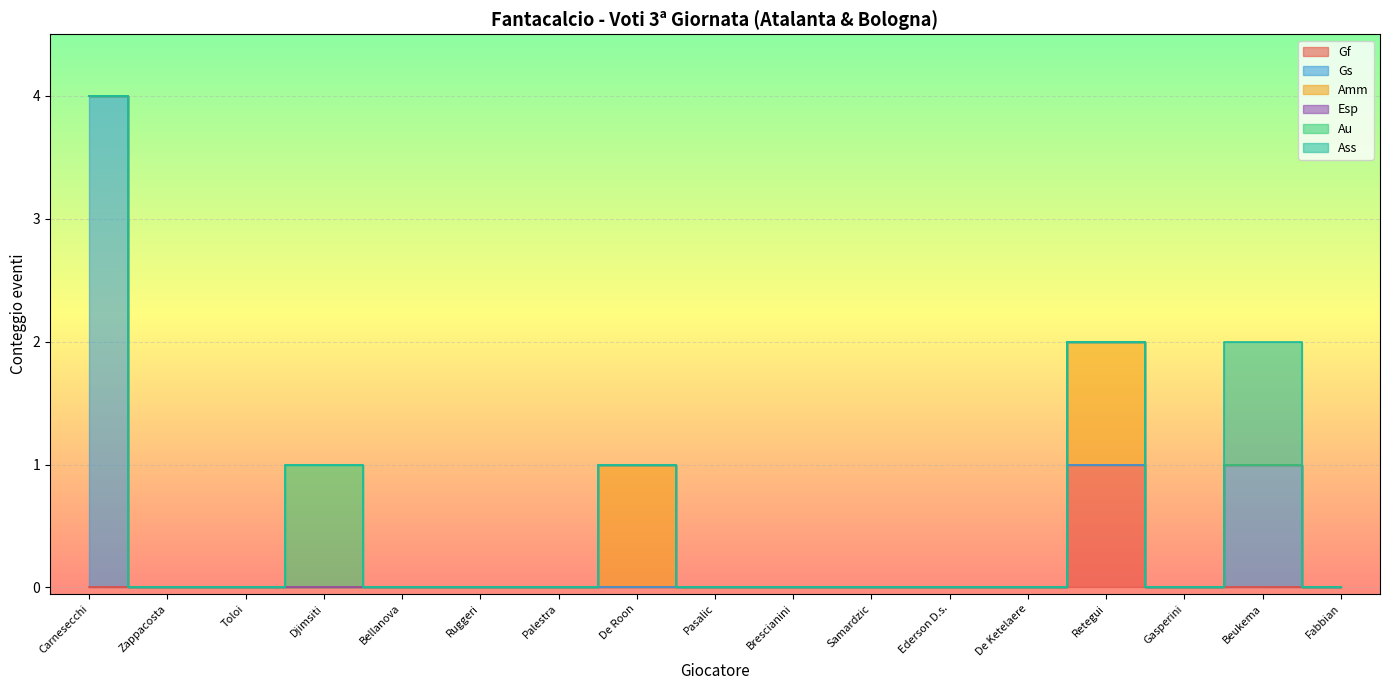

In Gf, how many points are higher than both neighbors (excluding endpoints)?

1